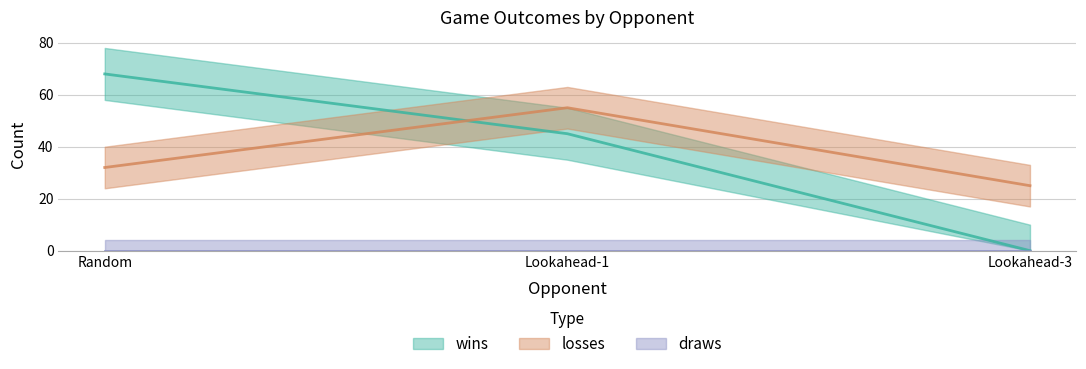

Between Random and Lookahead-1, which series saw the biggest shift?

wins